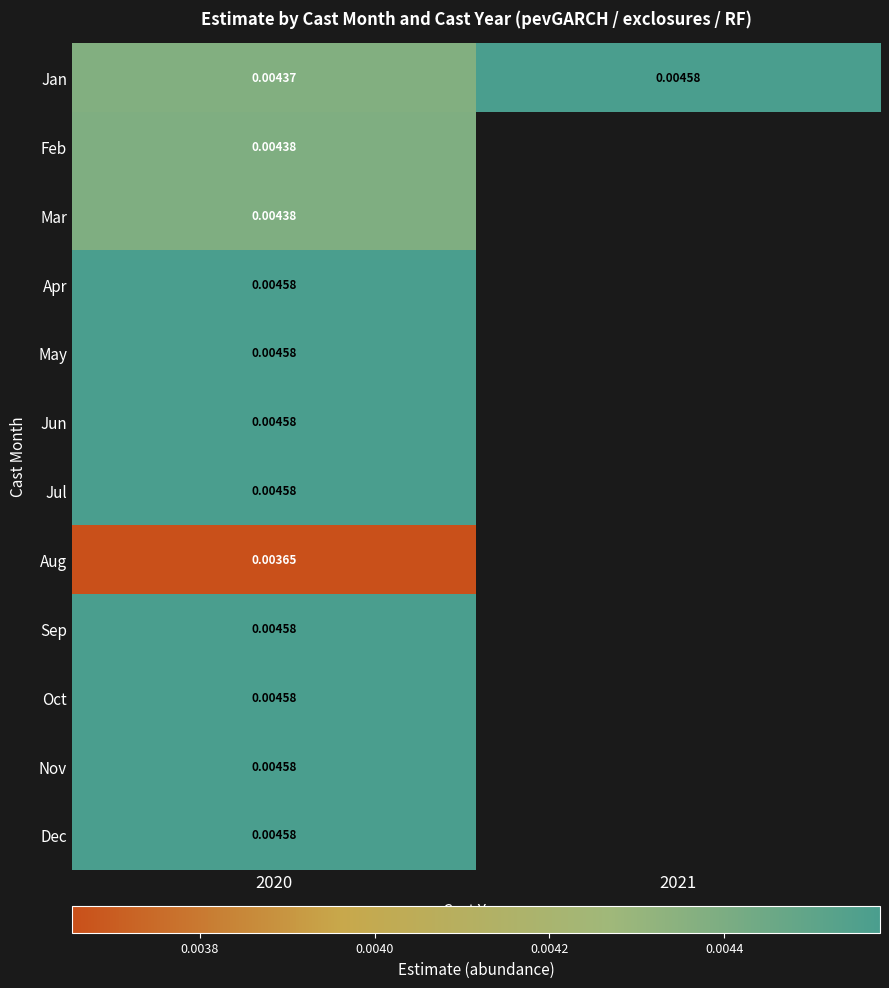

At how many categories does at least one series exceed 0?

2